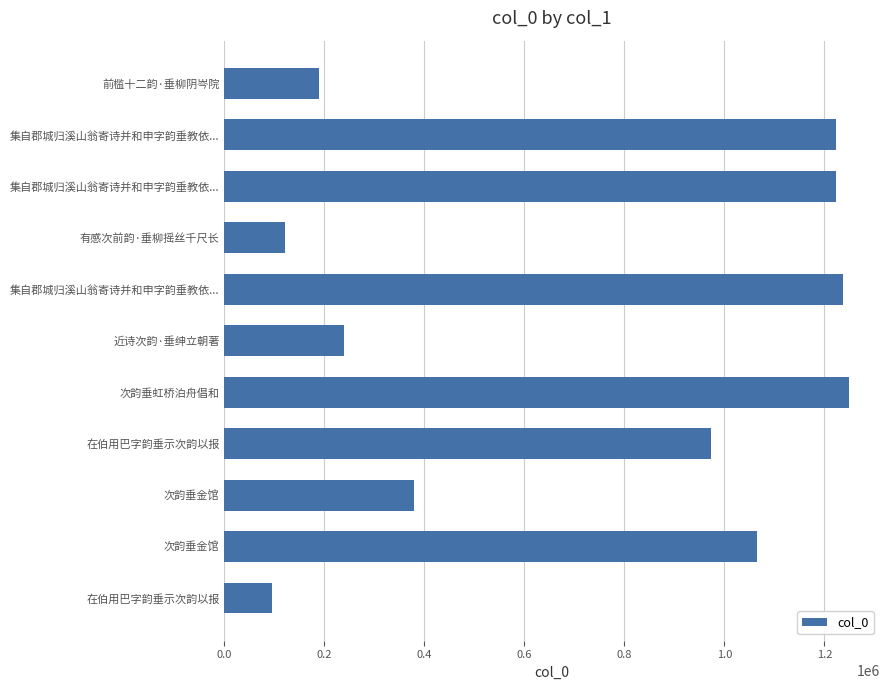

How many bars are there in total?

11